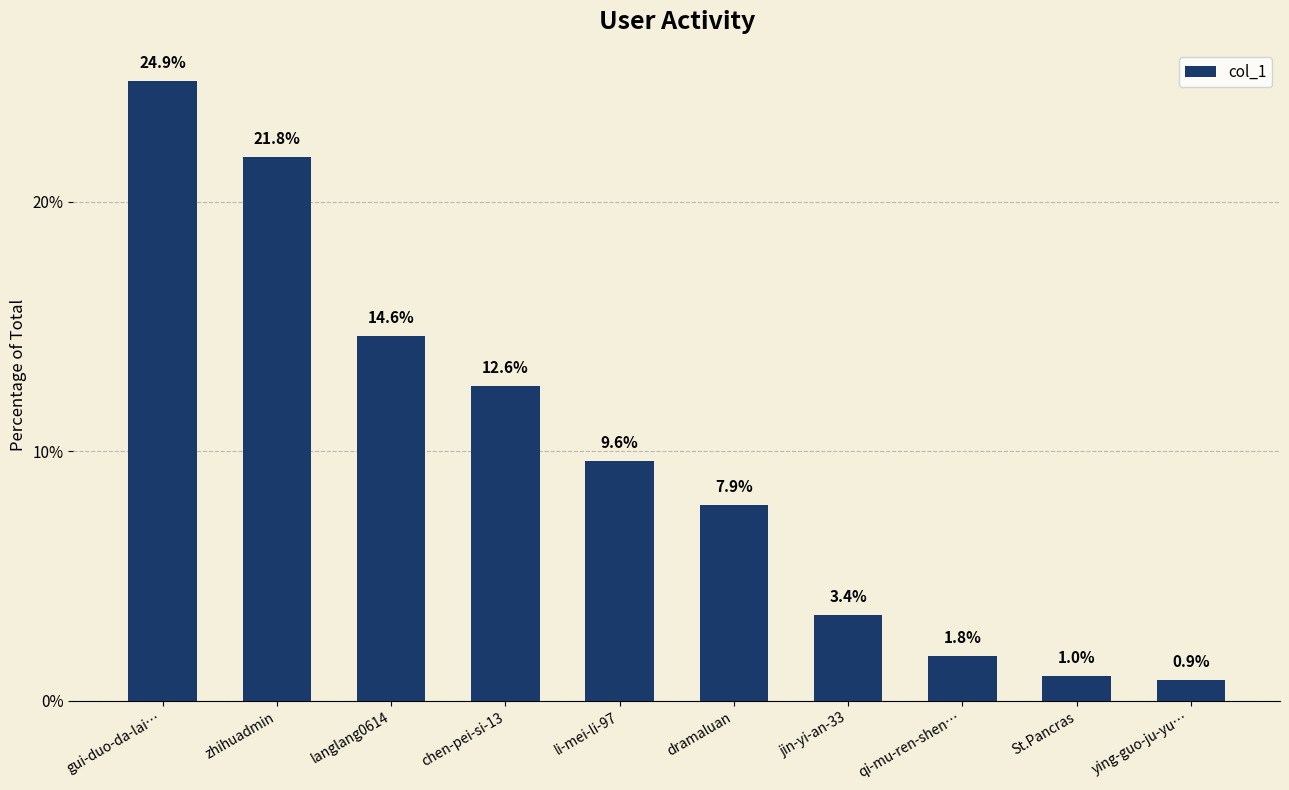

What is the label of the 5th bar from the right?

dramaluan